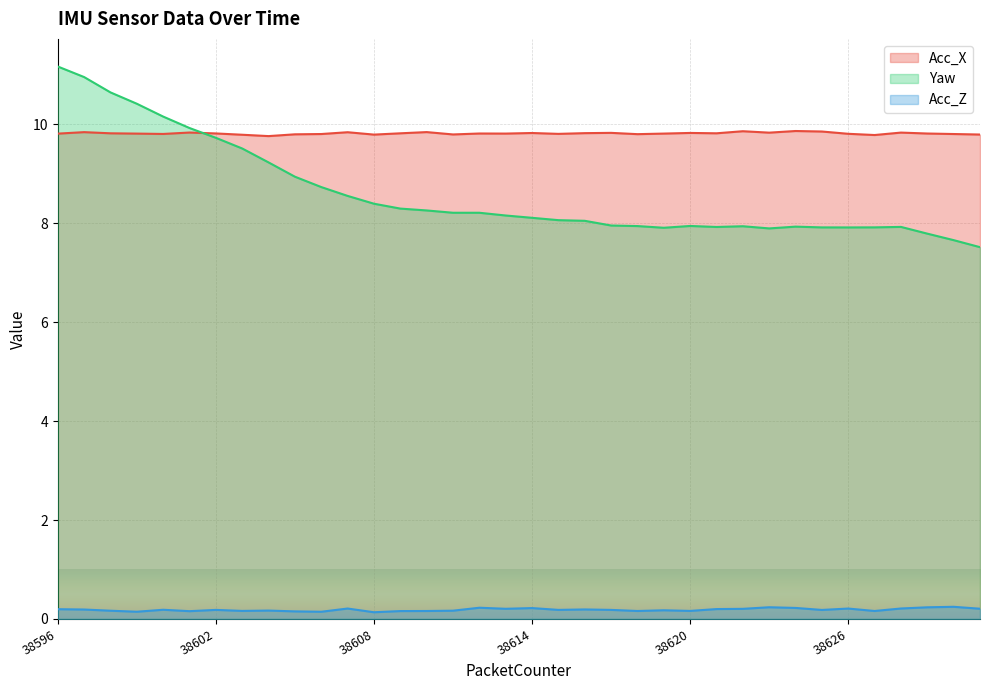

How many series are shown in this chart?

3